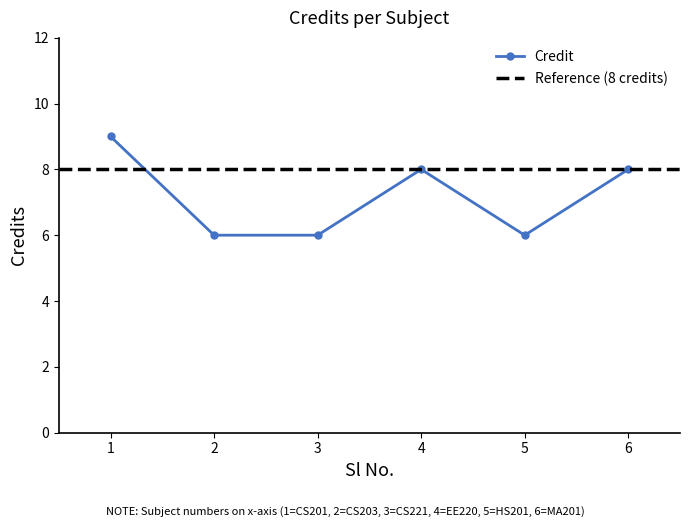

How many values exceed 8?

1